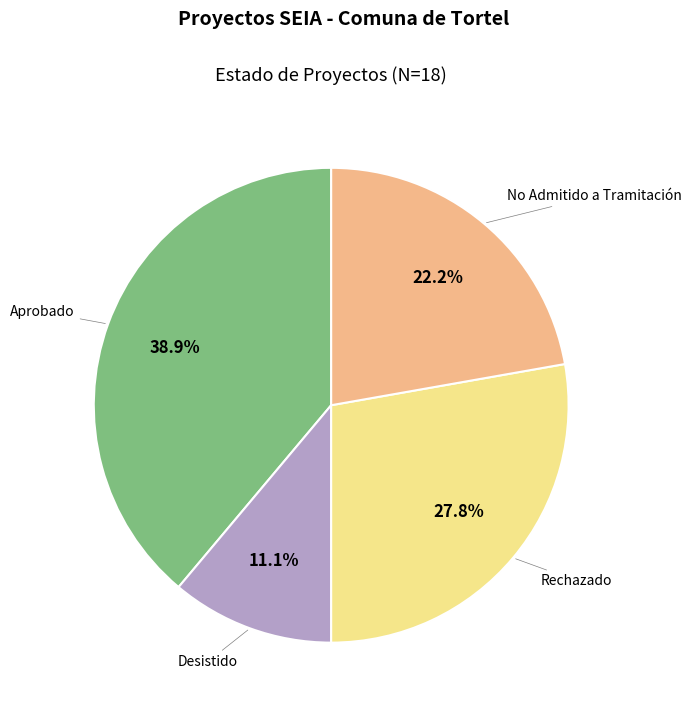

How many slices are in this pie chart?

4